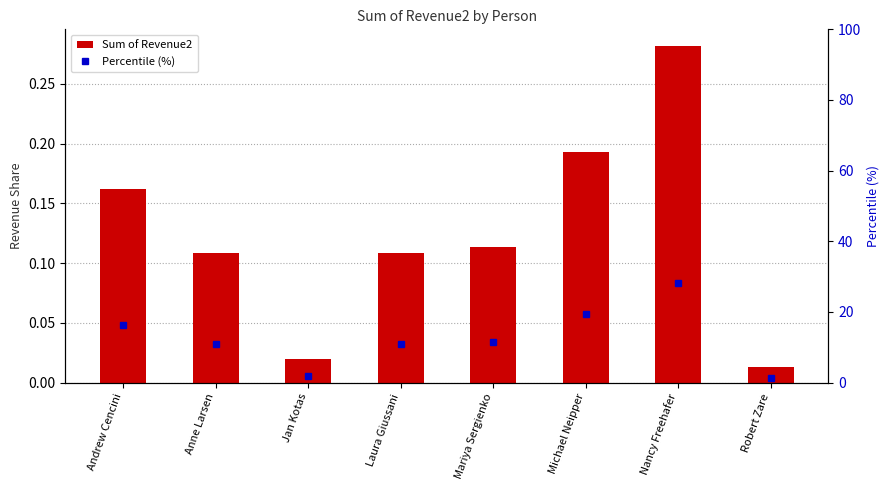

Between Jan Kotas and Nancy Freehafer, which series saw the biggest shift?

Percentile (%)